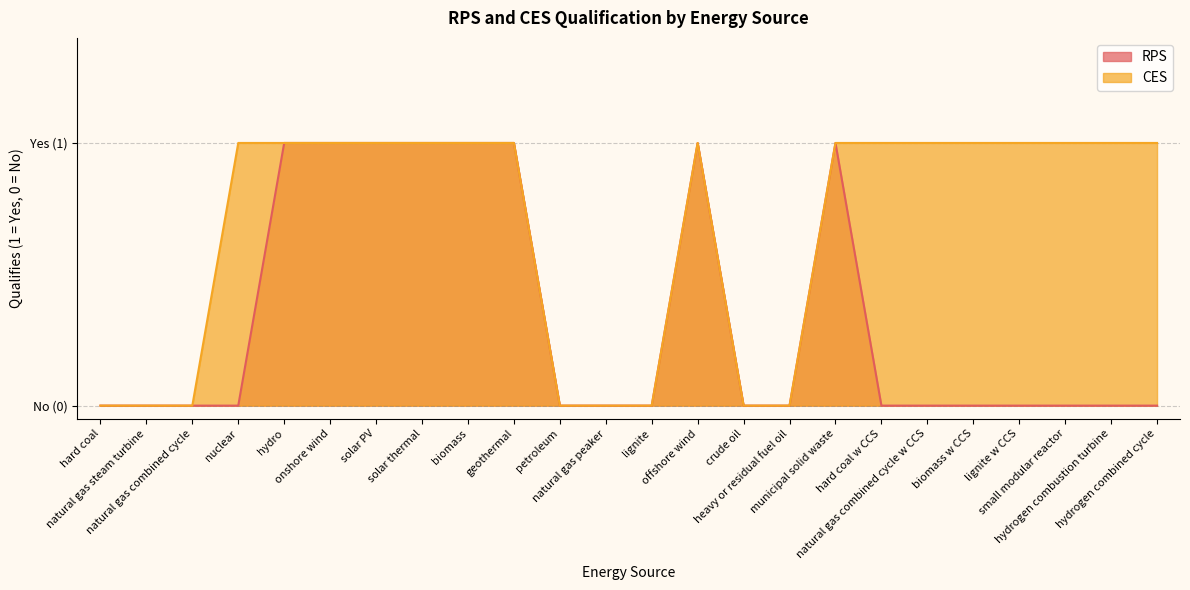

At which category does RPS reach its first local peak?

offshore wind